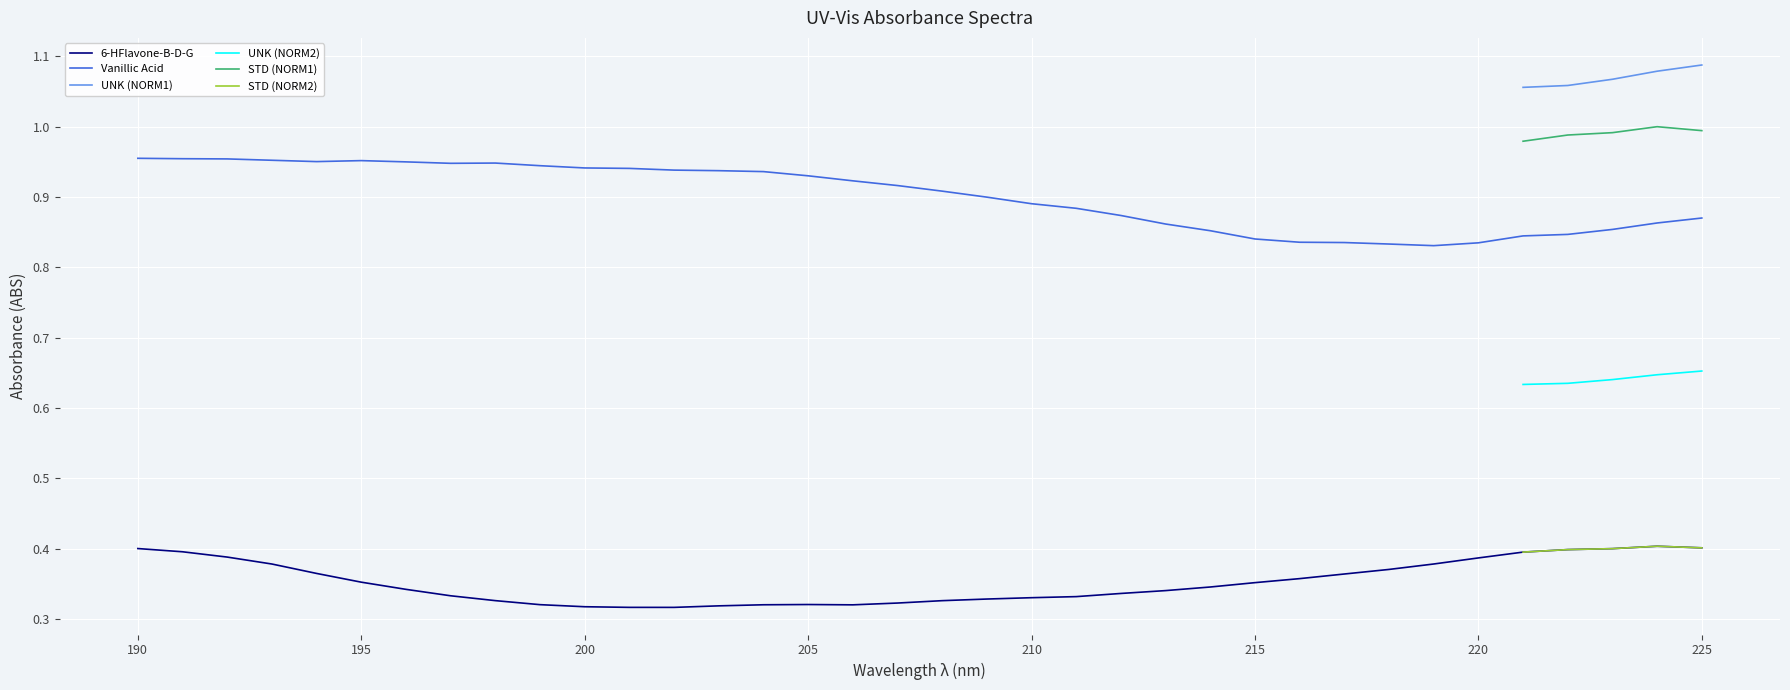

True or false: 6-HFlavone-B-D-G and Vanillic Acid intersect in this chart.

False